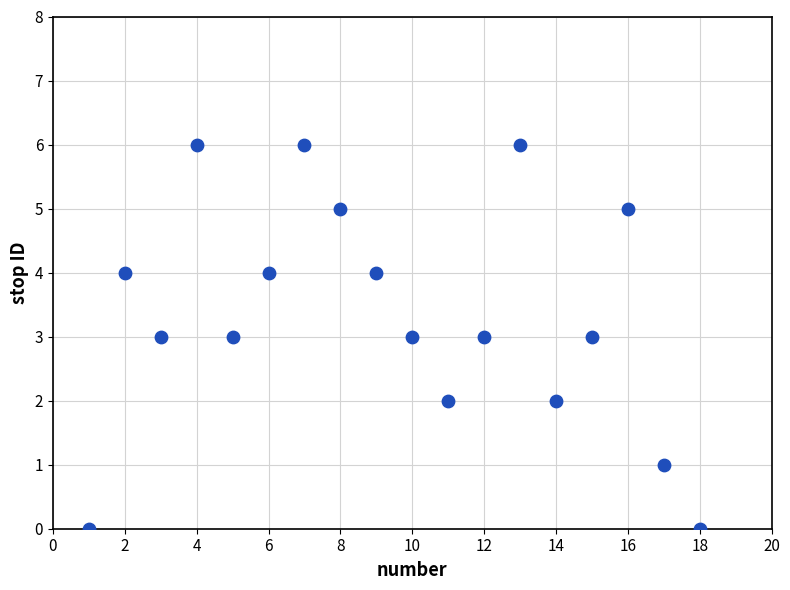

What is the range of Y values (max minus min)?

6